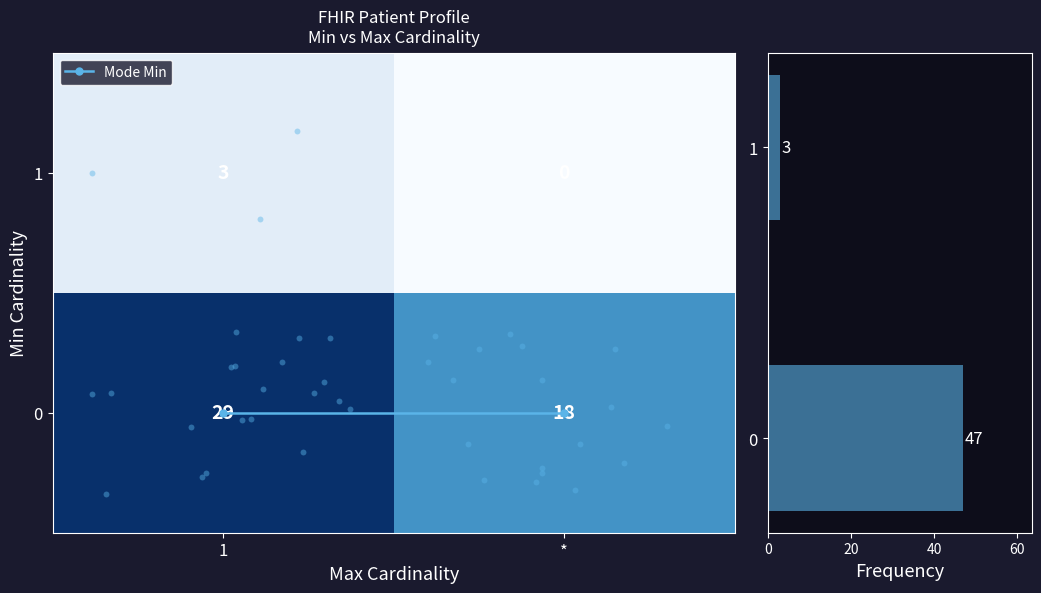

How many positive values does the row_1 series have?

1